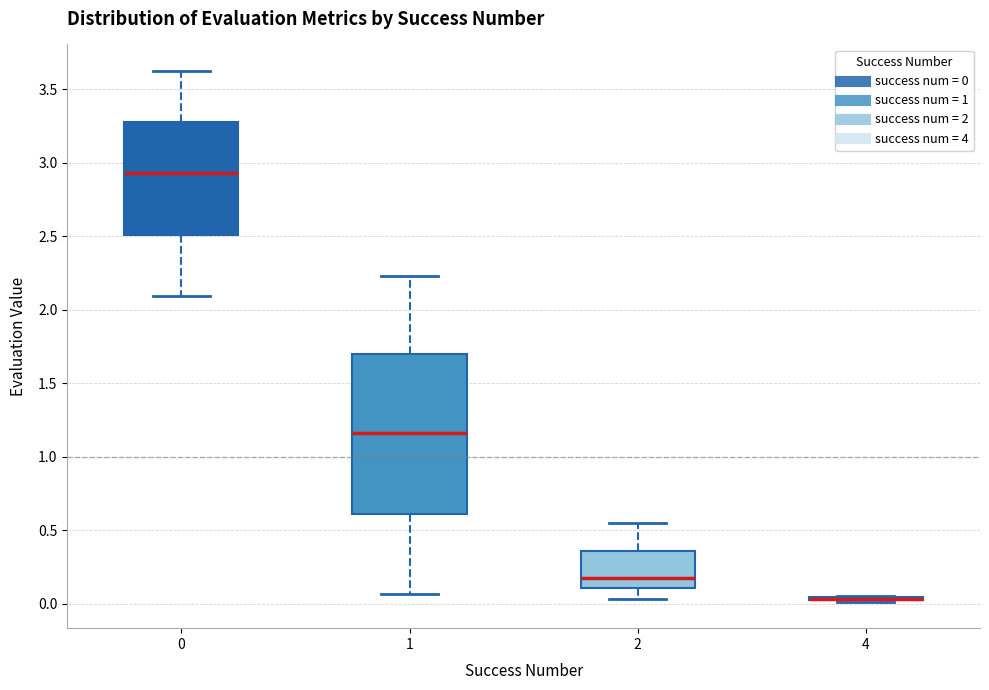

Reading left to right, transcribe this box plot: for each box, give where its median line is, the range the box spans, and where its two whiskers end, as read against the y-axis. The values are not printed on the chart, so give them approximately, as read against the axis.

0: median 2.95, box 2.50 to 3.30, whiskers 2.10 to 3.60
1: median 1.15, box 0.60 to 1.70, whiskers 0.05 to 2.25
2: median 0.20, box 0.10 to 0.35, whiskers 0.05 to 0.55
4: box collapsed to a line at 0.05, whiskers 0.00 to 0.05